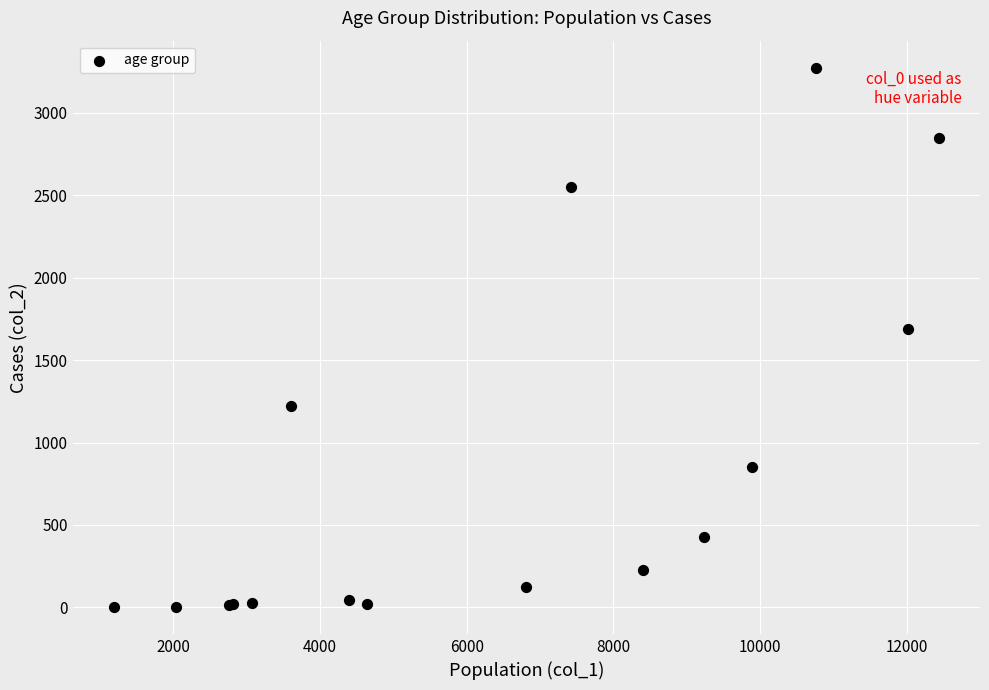

What Y value in the scatter plot is closest to 1638?

1690